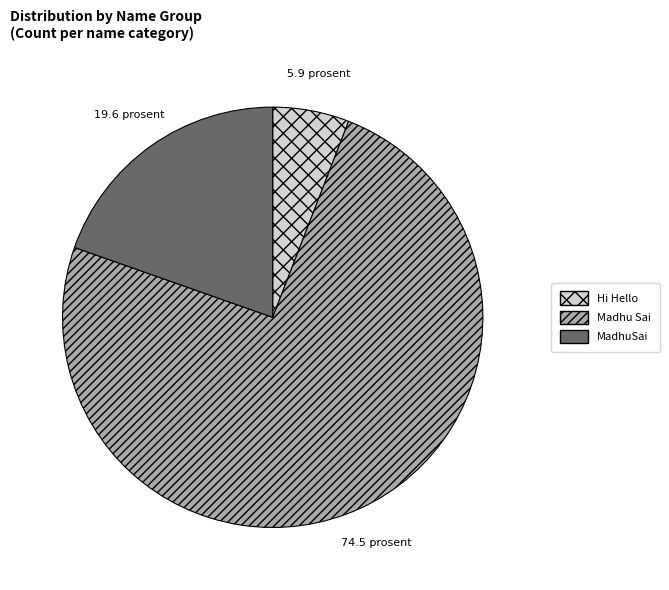

Count the number of slices in the pie.

3